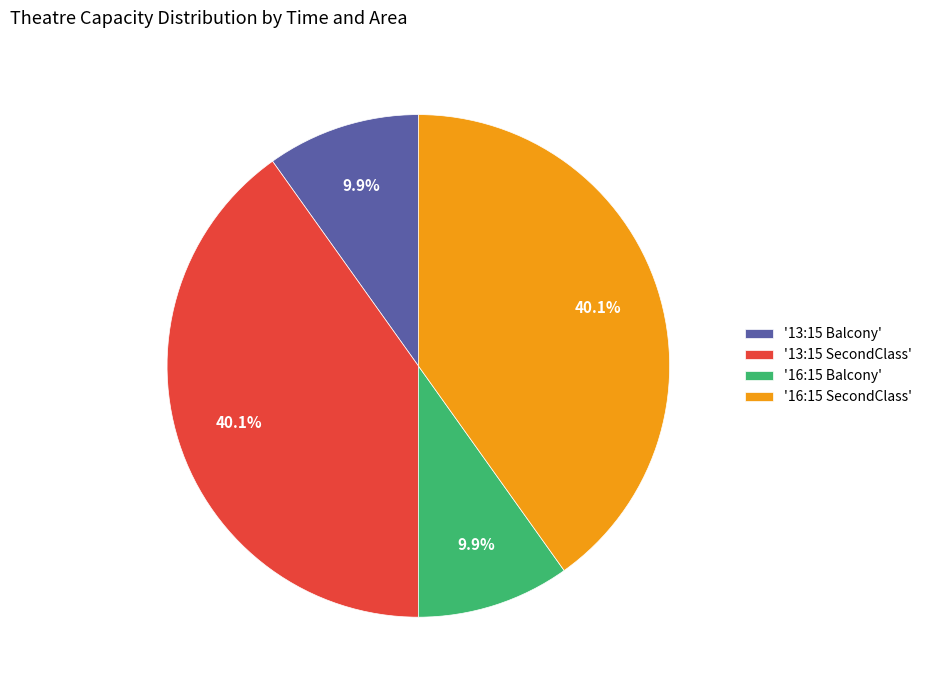

What is the ratio of the value at '13:15 Balcony' to the value at '16:15 Balcony'?

1.0